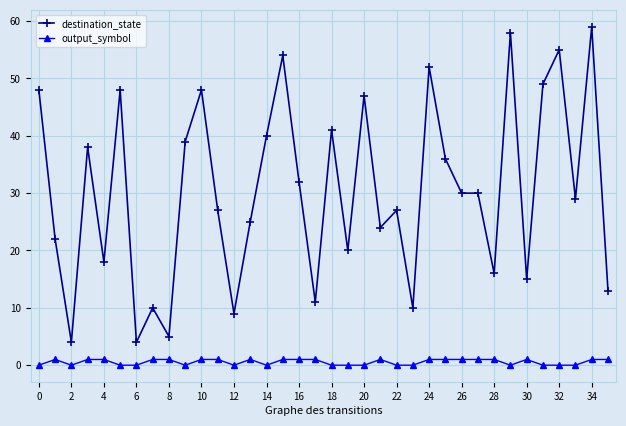

Reading left to right, extract all data points from this chart.

destination_state: 48	22	4	38	18	48	4	10	5	39	48	27	9	25	40	54	32	11	41	20	47	24	27	10	52	36	30	30	16	58	15	49	55	29	59	13
output_symbol: 0	1	0	1	1	0	0	1	1	0	1	1	0	1	0	1	1	1	0	0	0	1	0	0	1	1	1	1	1	0	1	0	0	0	1	1